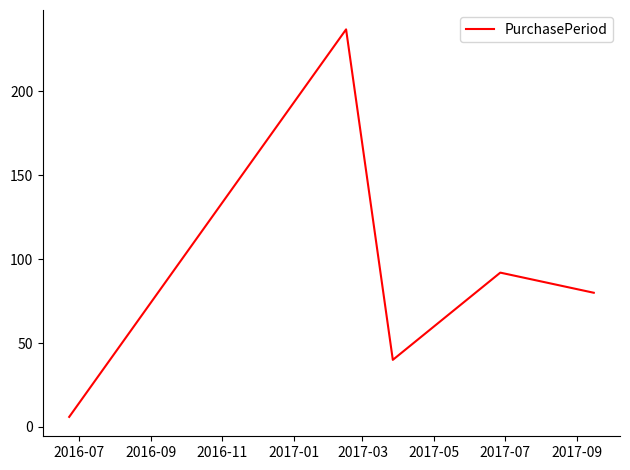

What is the sum of all values?

455